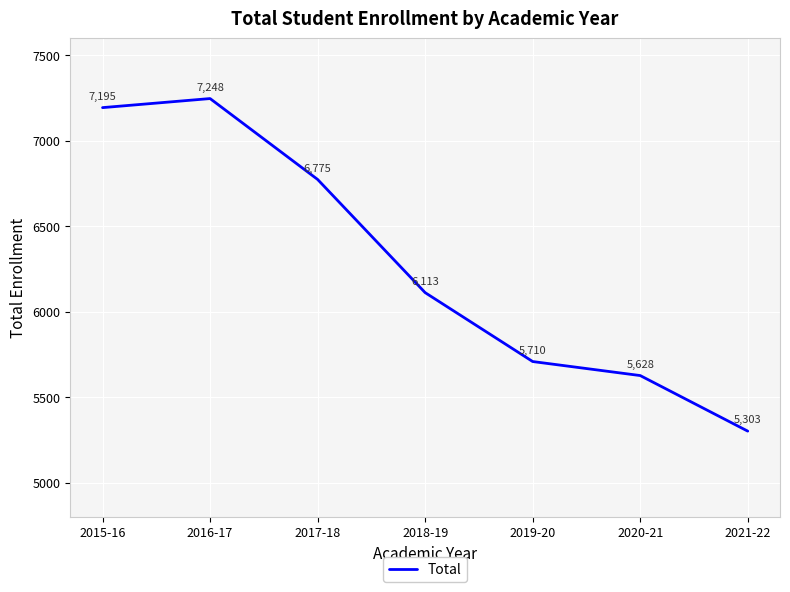

How many lines are shown in the chart?

1